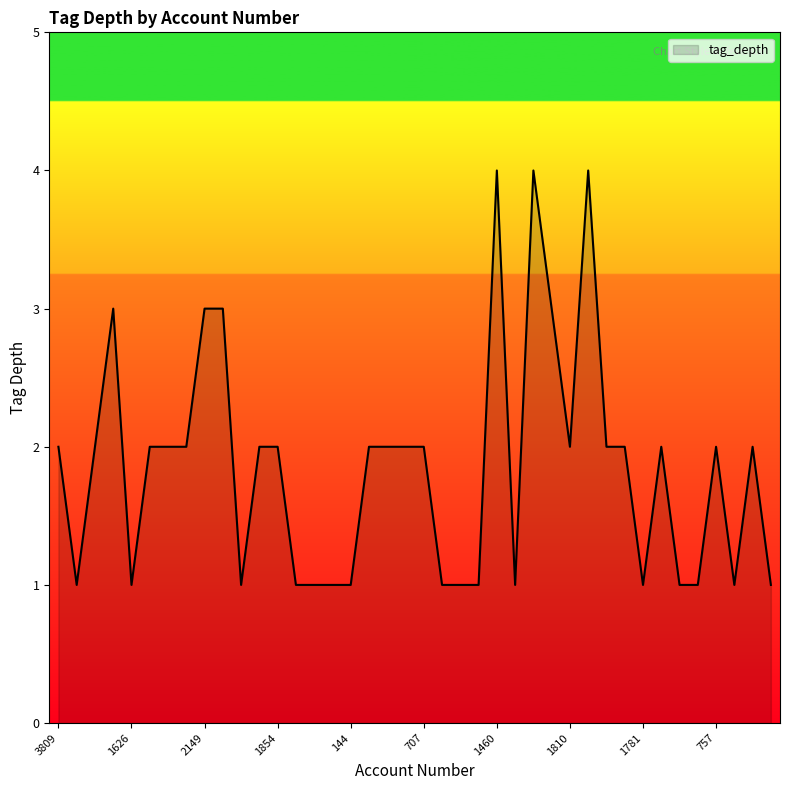

What is the difference between the maximum and minimum values?

3